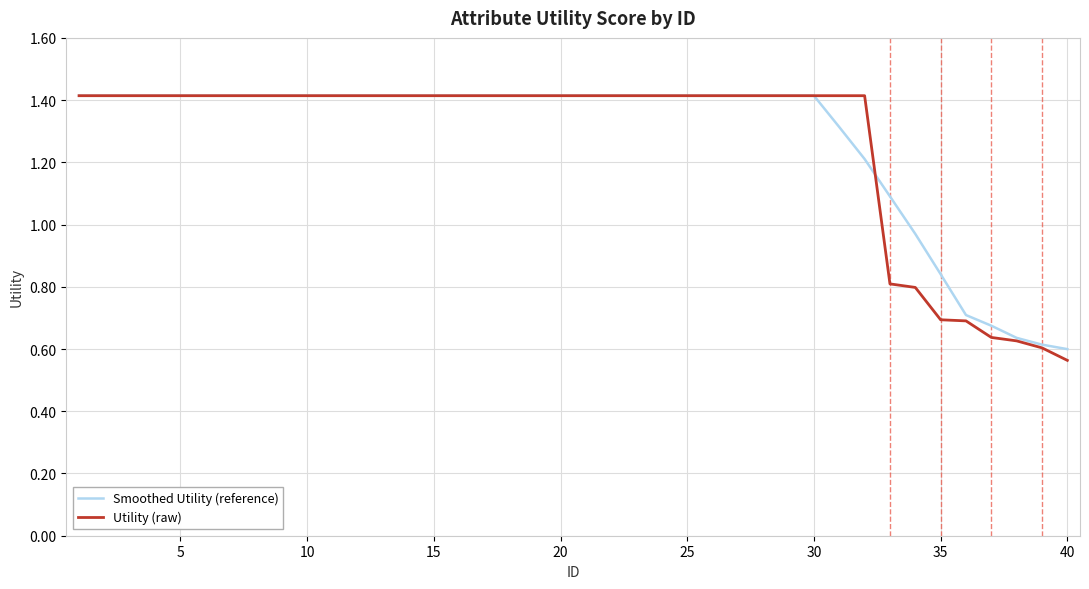

What is the greatest value displayed?

1.4